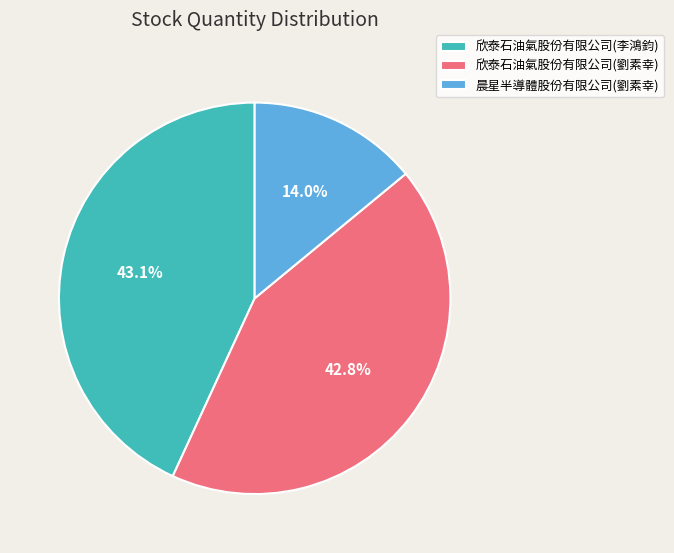

Is 晨星半導體股份有限公司(劉素幸) the majority of the pie?

No